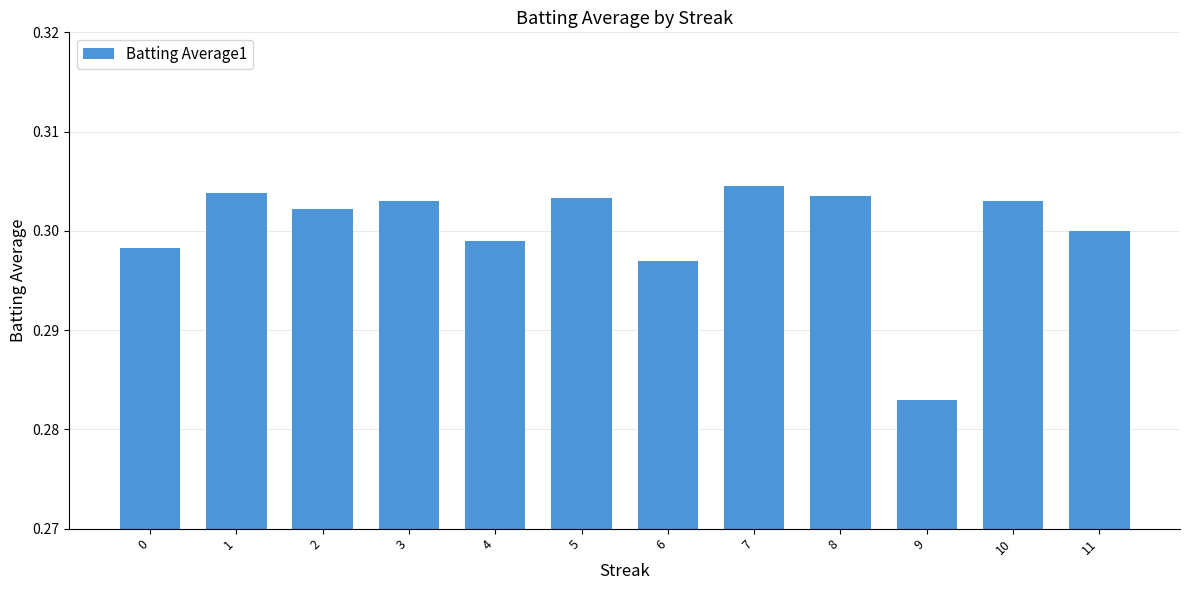

The chart shows a value of 0.2 at 2. True or false?

False